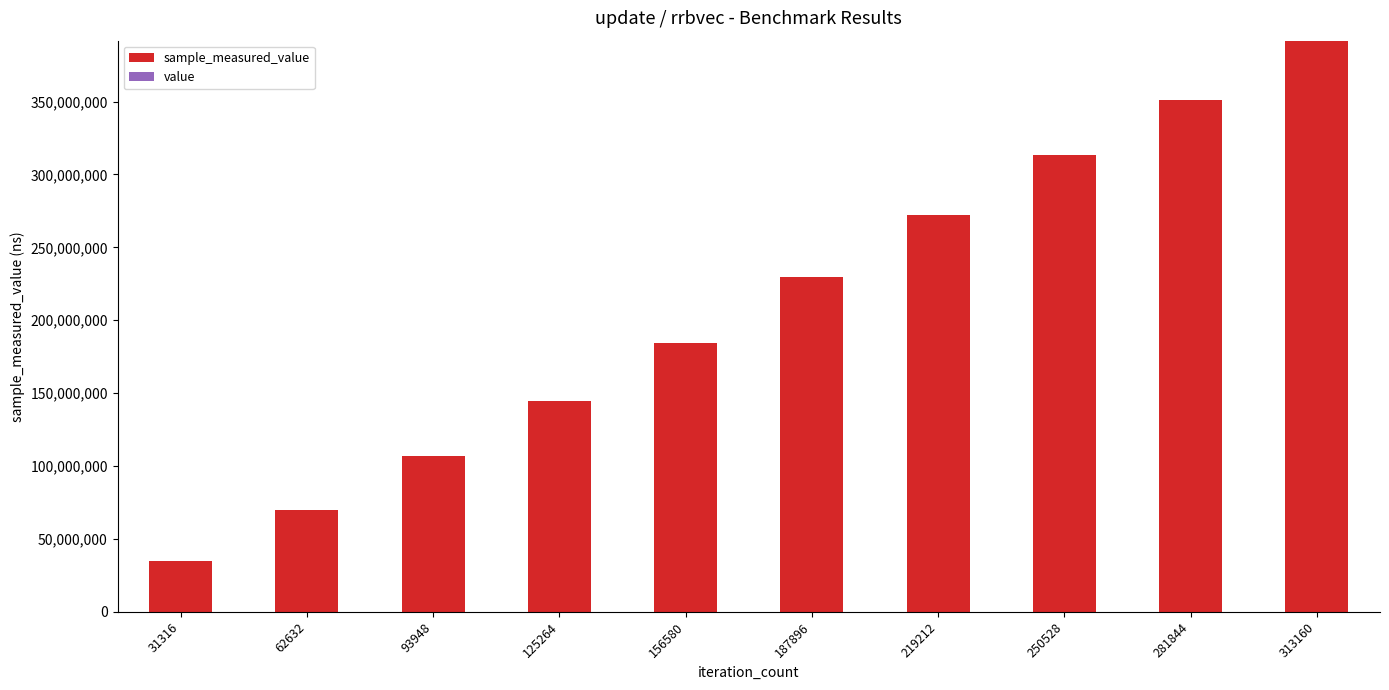

At which category is the sum across all series the highest?

313160